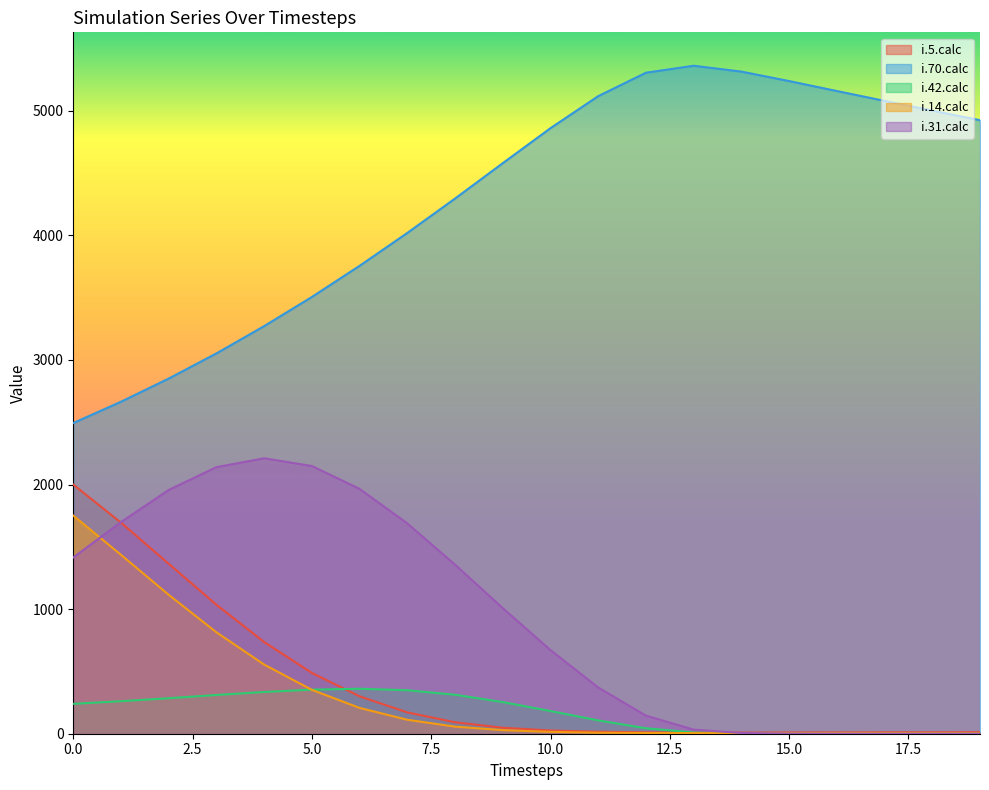

True or false: i.42.calc and i.31.calc intersect in this chart.

False